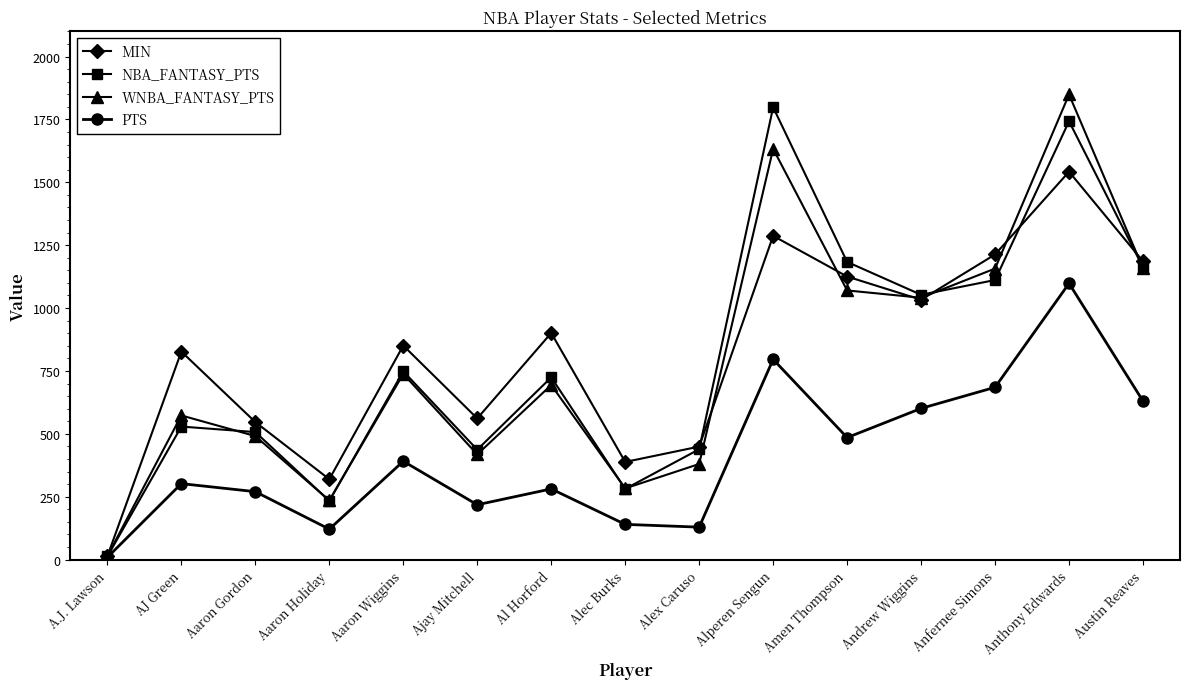

What value does the WNBA_FANTASY_PTS series have at Ajay Mitchell?

418.0